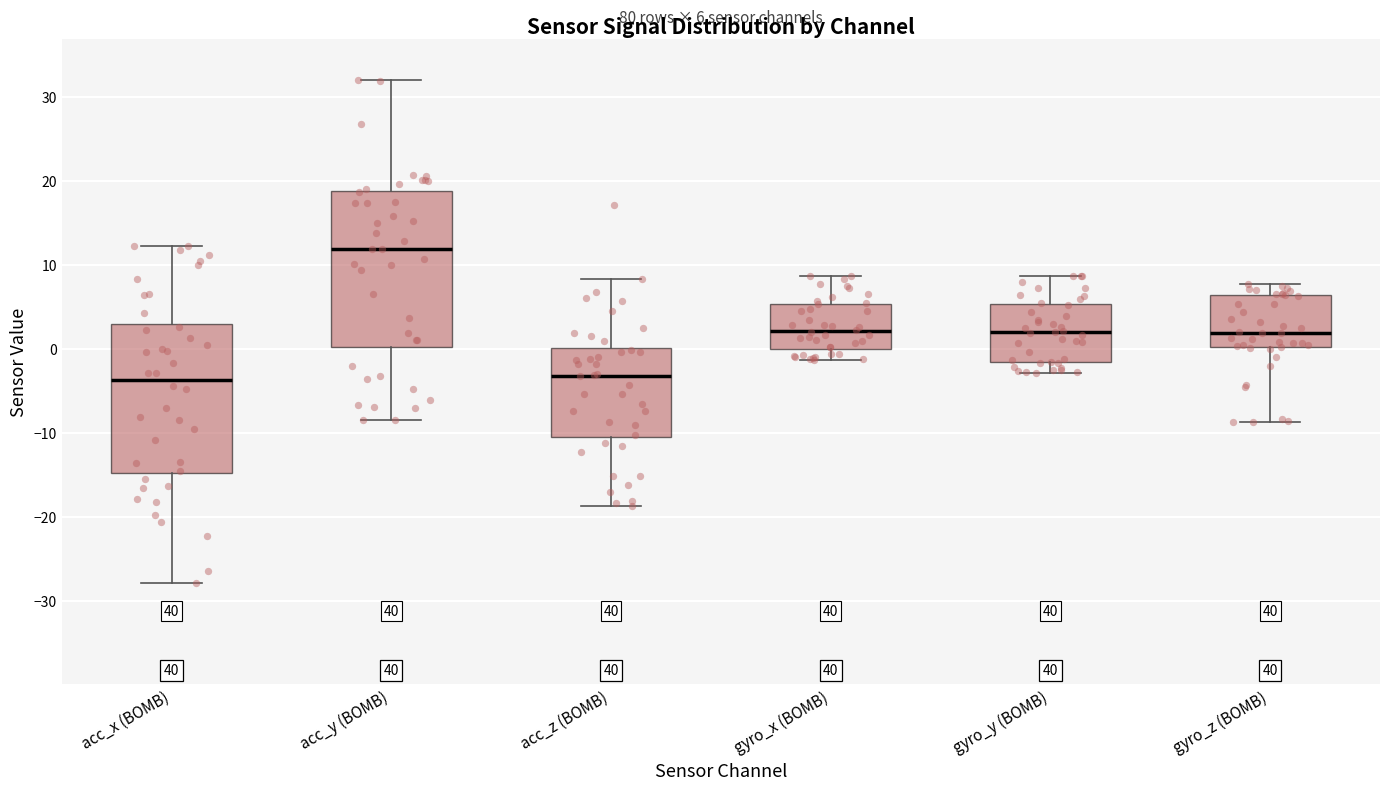

Which box's median line is the highest?

acc_y (BOMB)